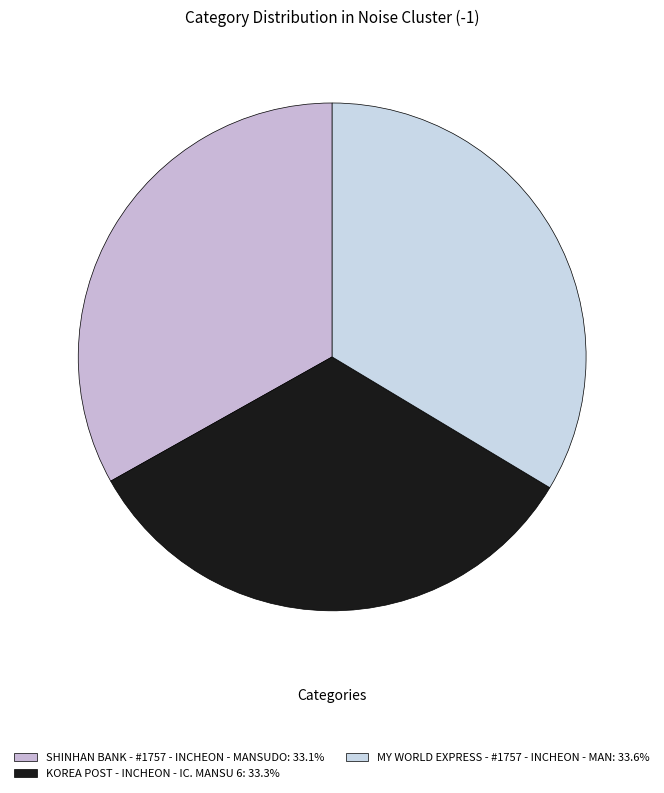

Count the number of slices in the pie.

3